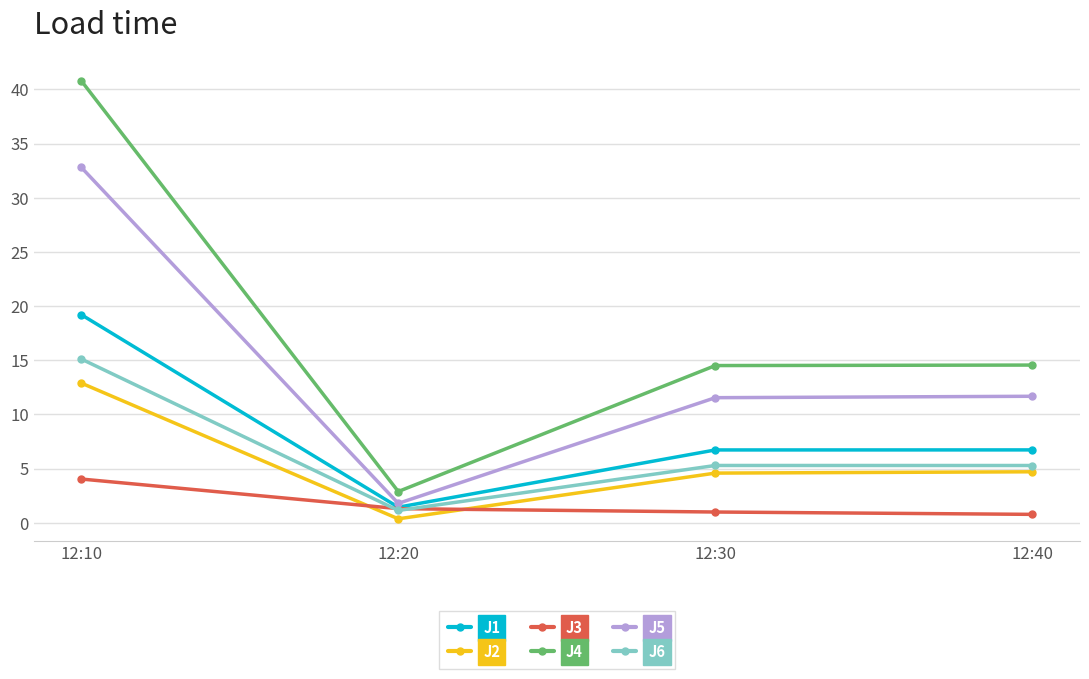

What is the value of the J1 point at the 3rd from the left?

6.7